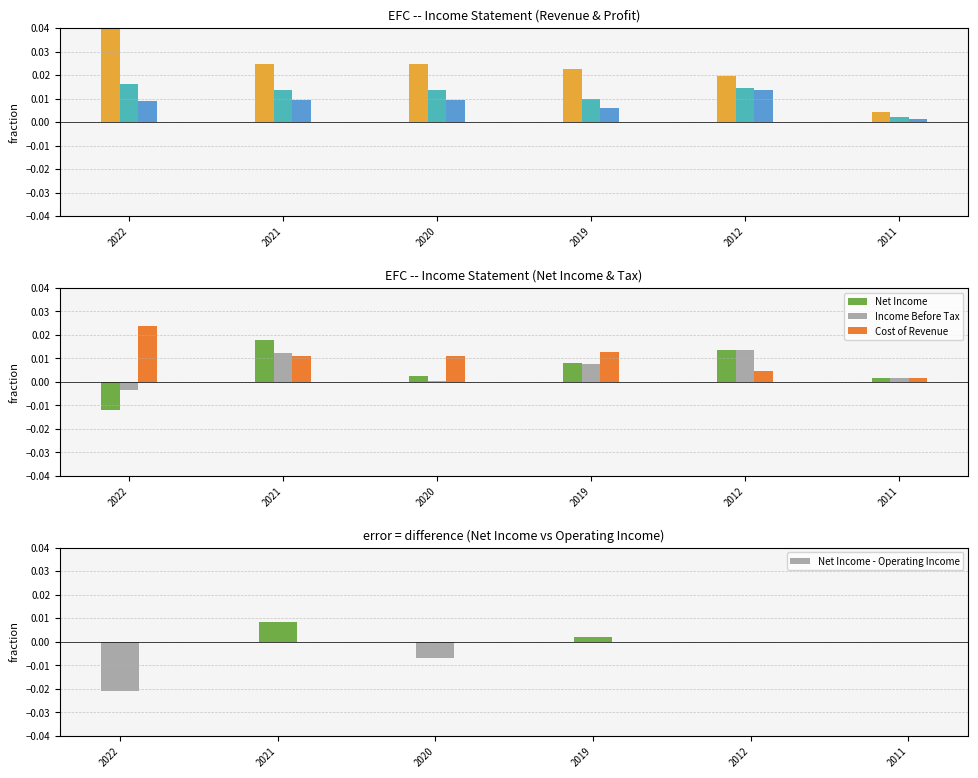

Is it true that Income Before Tax equals 0.0 at 2020?

True